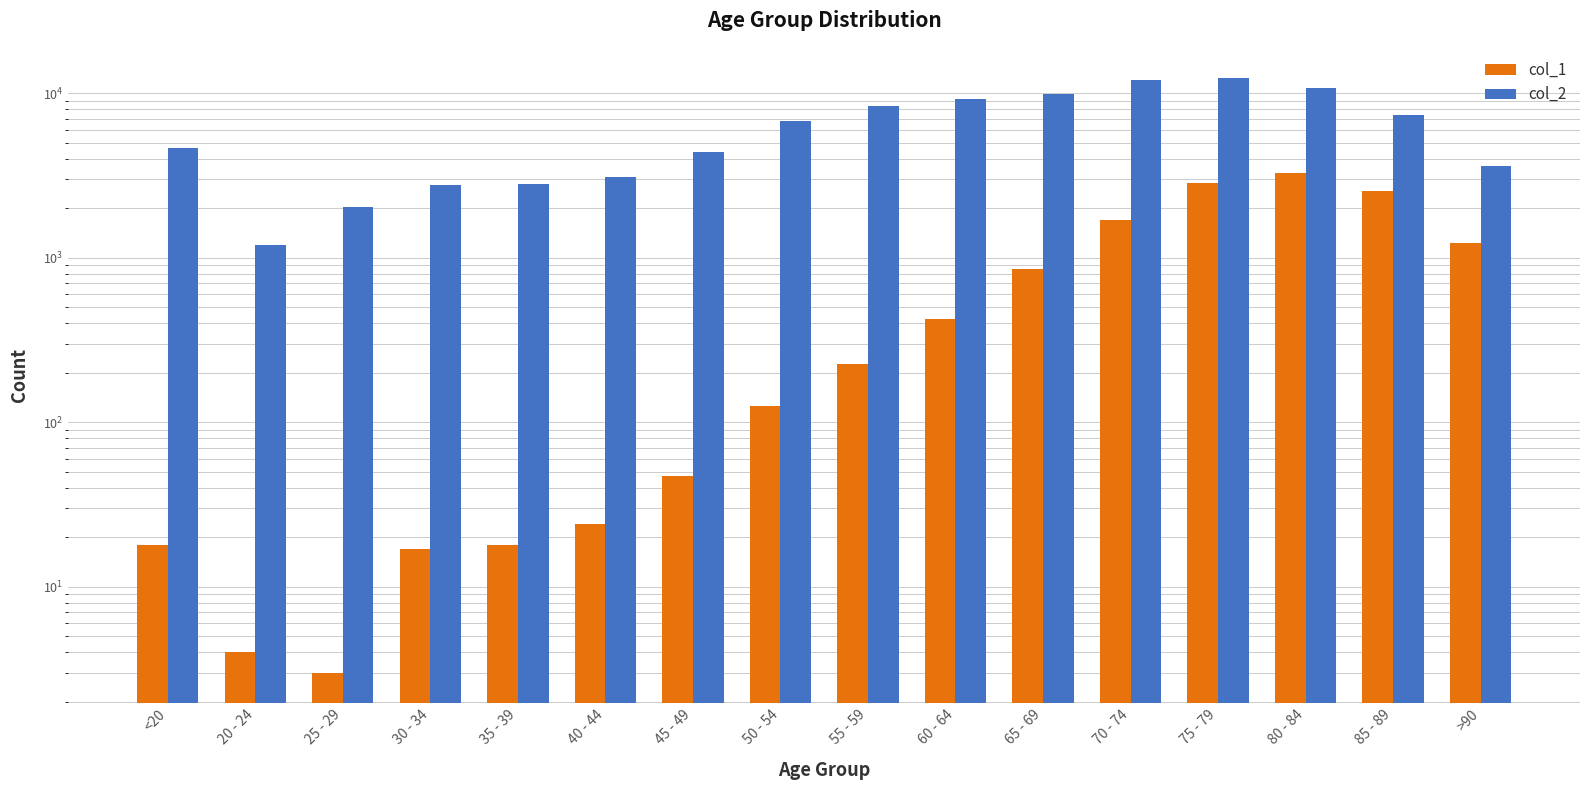

How many bars are there in each group?

2